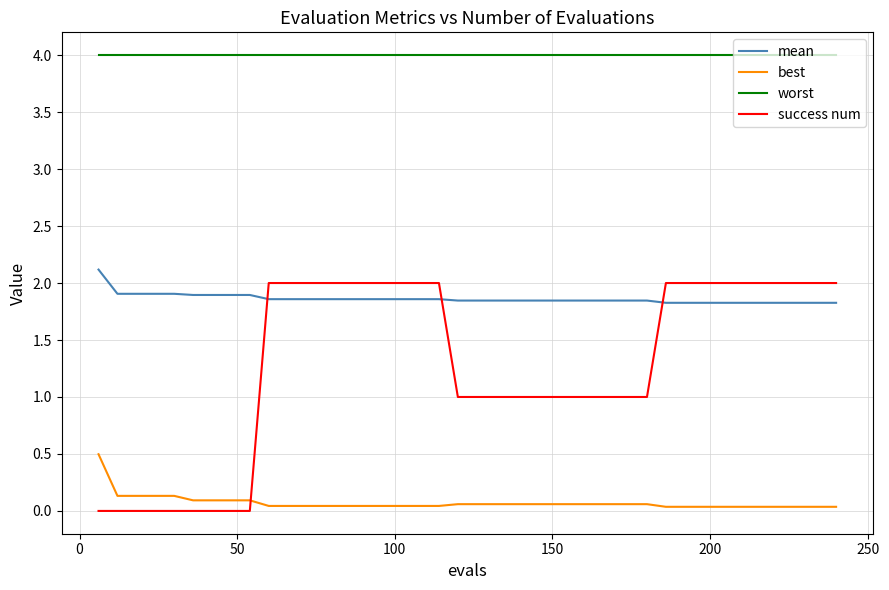

What is the highest value of the mean series?

2.1